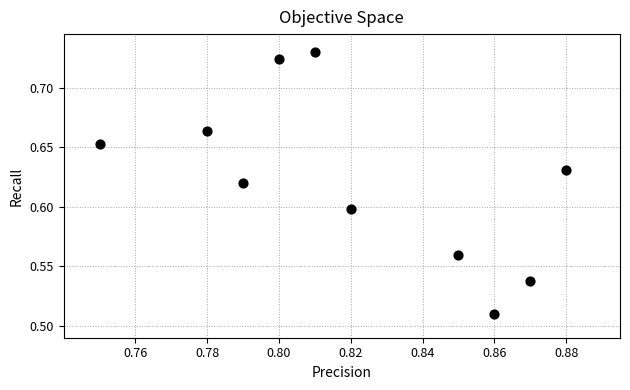

What is the average X value?

0.8